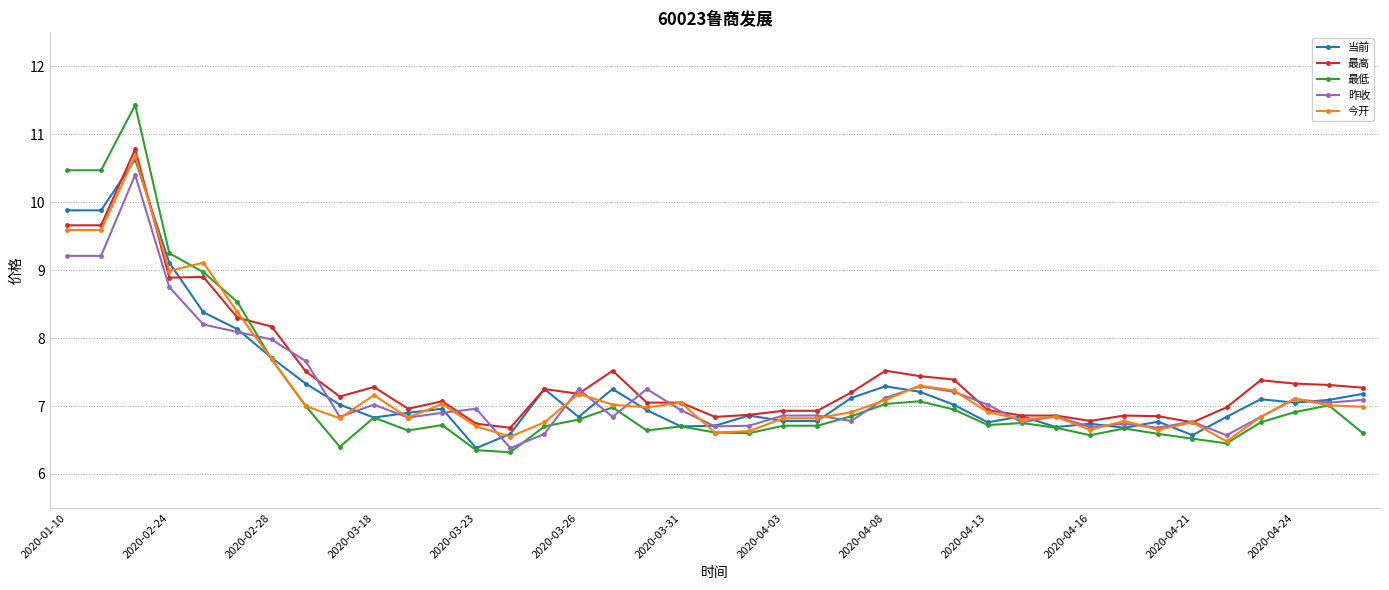

What is the maximum value for 今开?

10.7